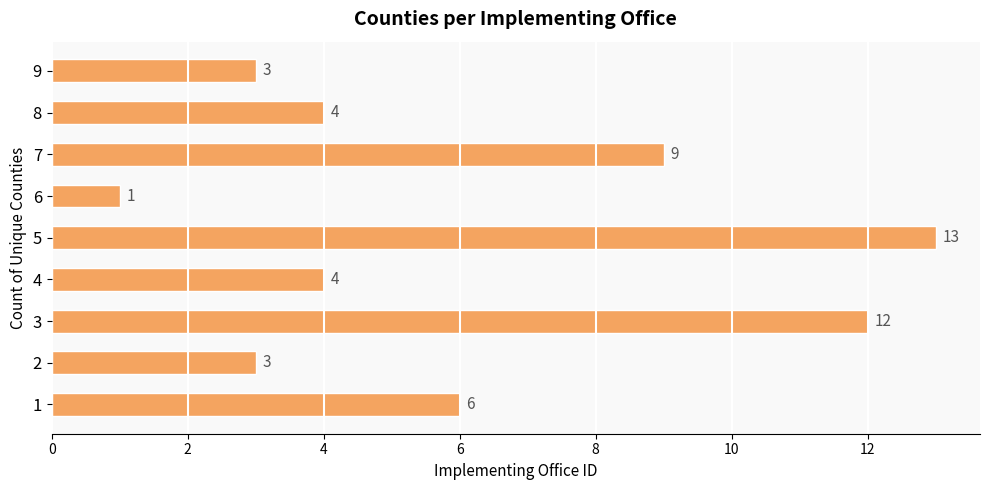

Reading top to bottom, extract all data points from this chart.

9=3	8=4	7=9	6=1	5=13	4=4	3=12	2=3	1=6